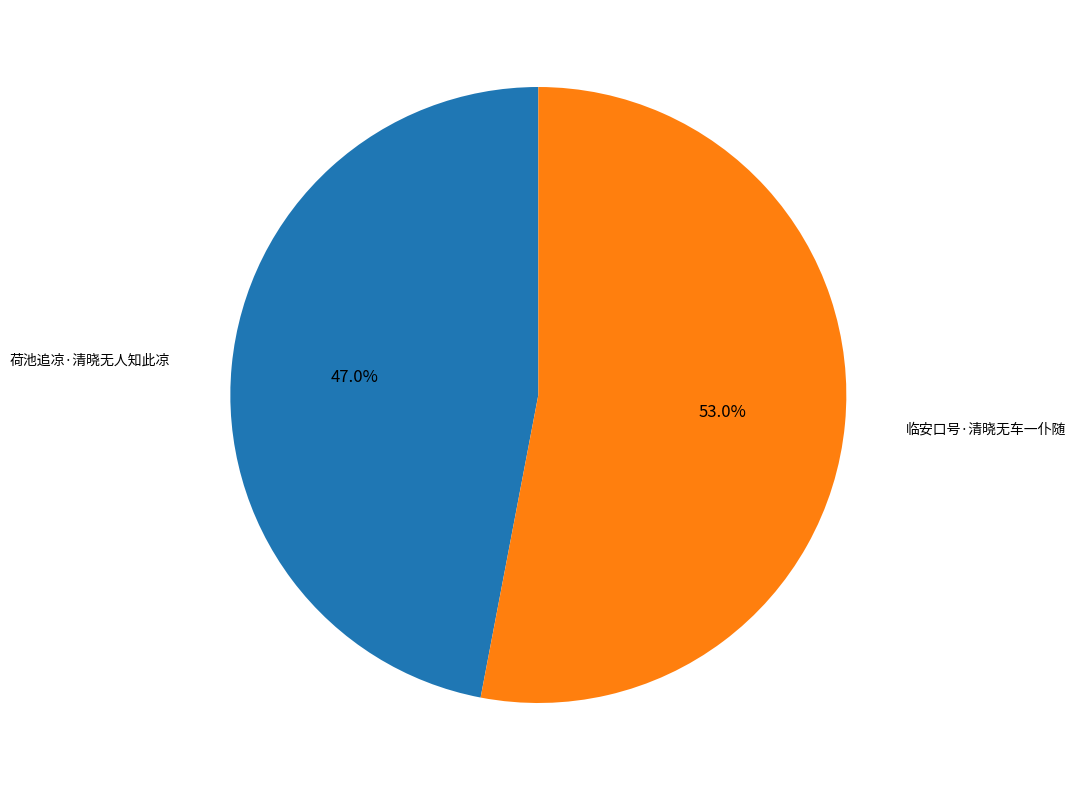

To the nearest percent, what is the difference between the largest and smallest slice percentages?

6%